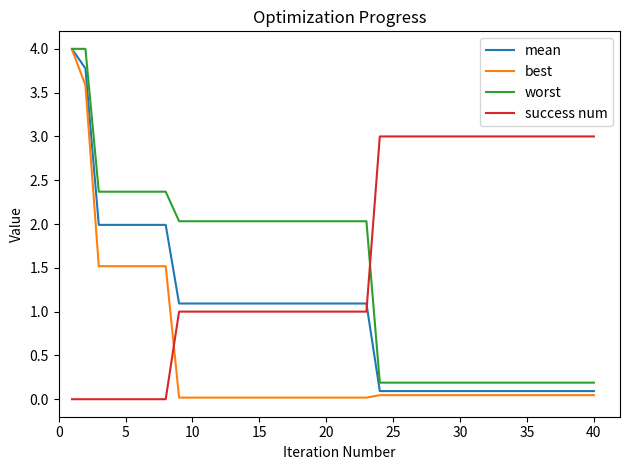

Which series has the largest total across all categories?

success num